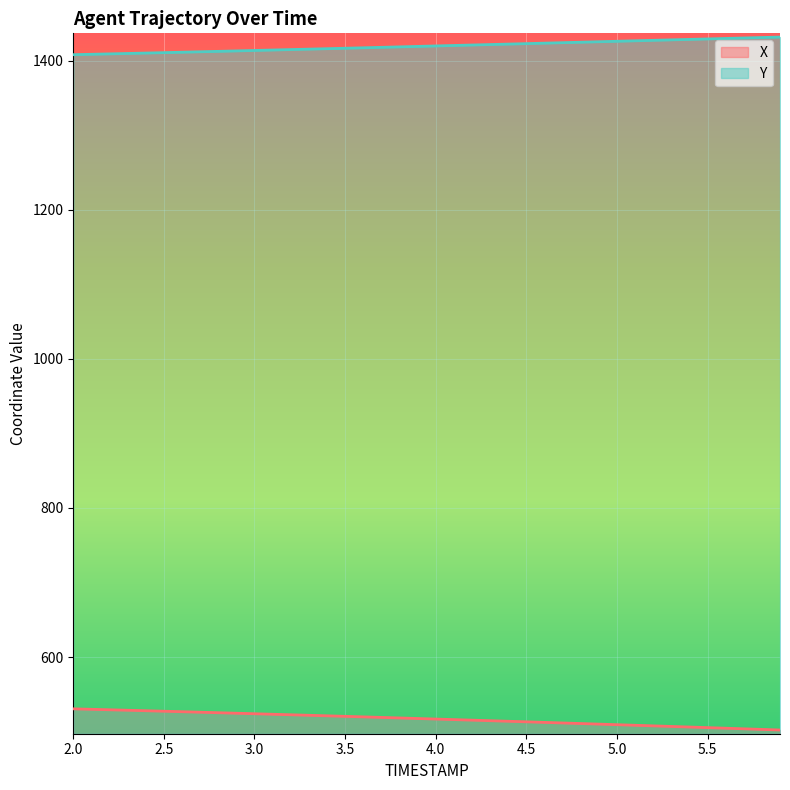

Rank the series by their average value, from highest to lowest.

Y, X